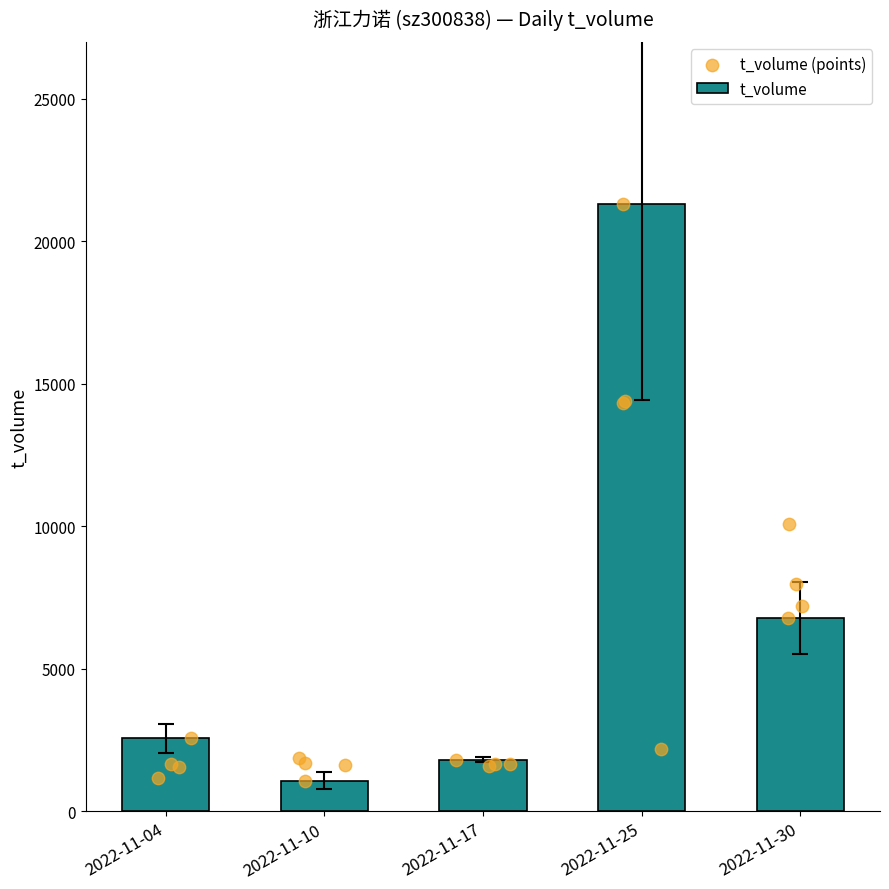

Which series has the widest spread of Y values?

t_volume